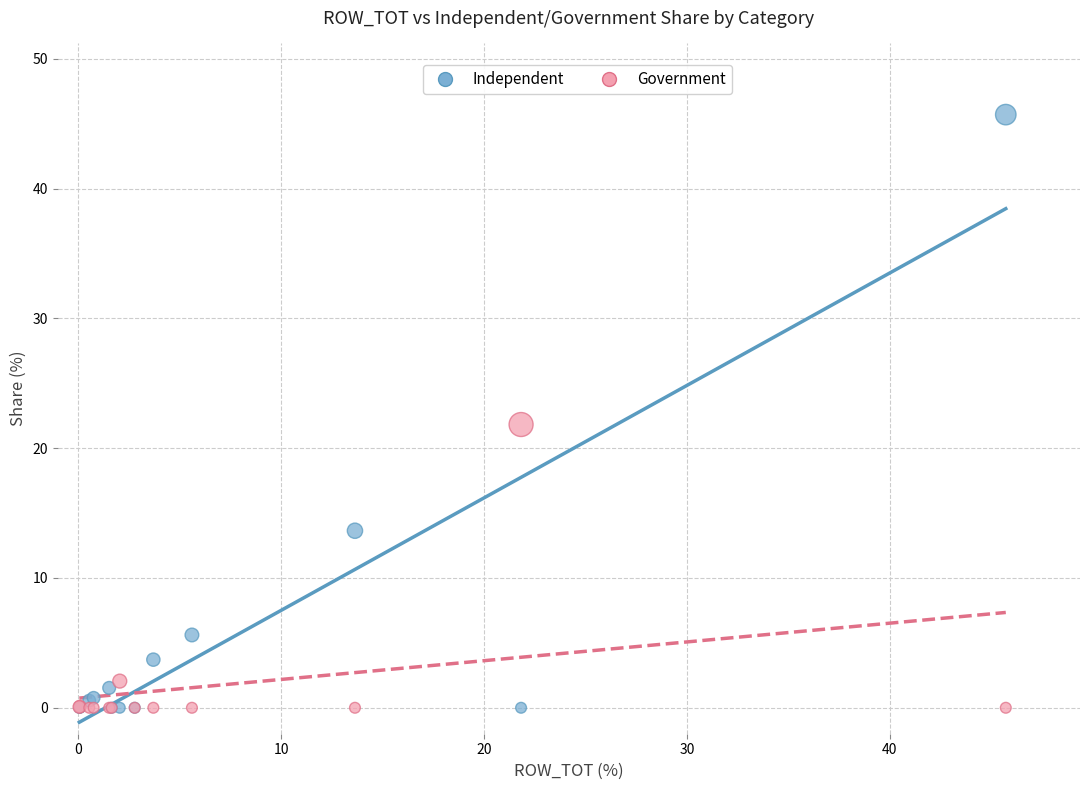

In the Government series, what Y value is closest to 10?

2.1